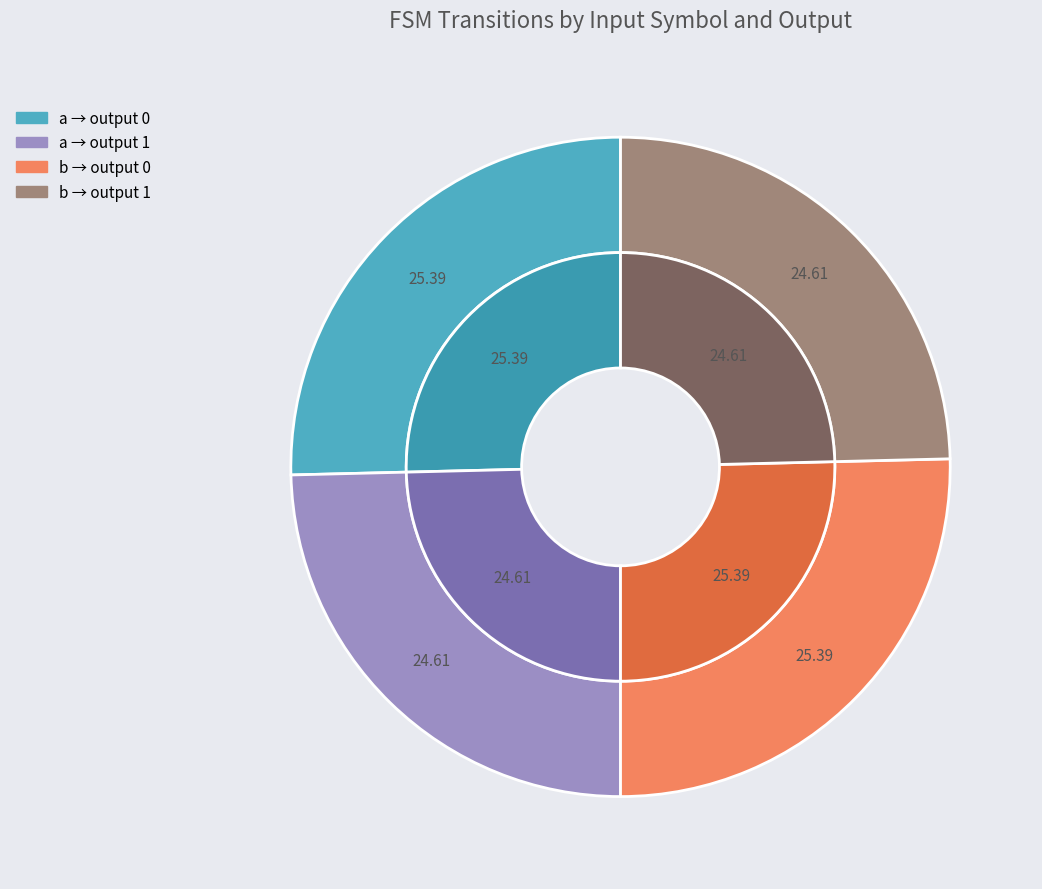

Does input_symbol=a, output=0 account for over 50% of the chart?

No